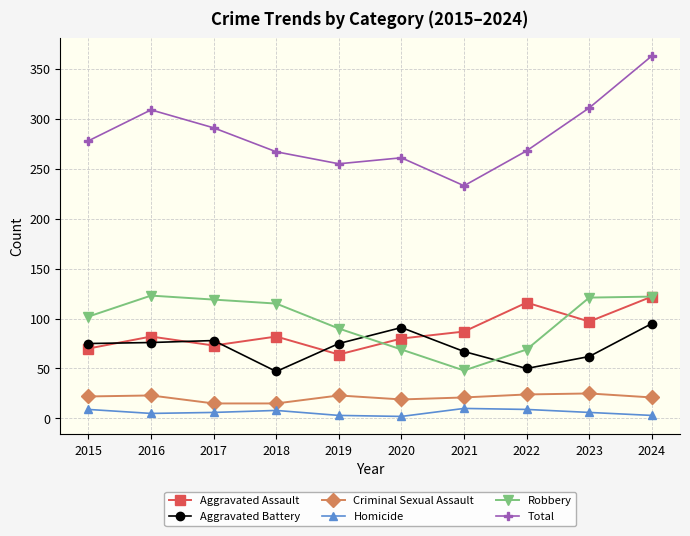

True or false: Total and Aggravated Battery cross at least once.

False